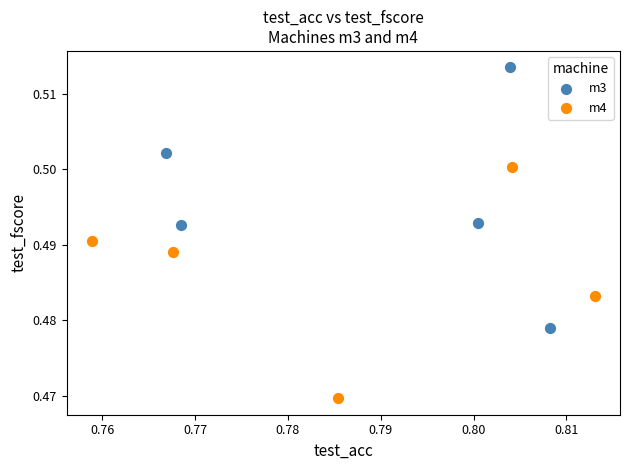

What are all the series names shown in the legend?

m3, m4